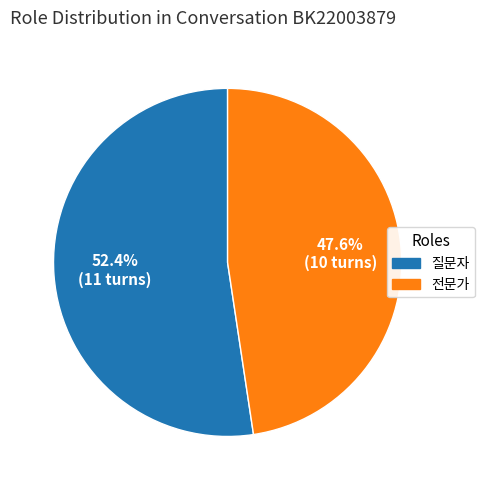

Count the number of slices in the pie.

2